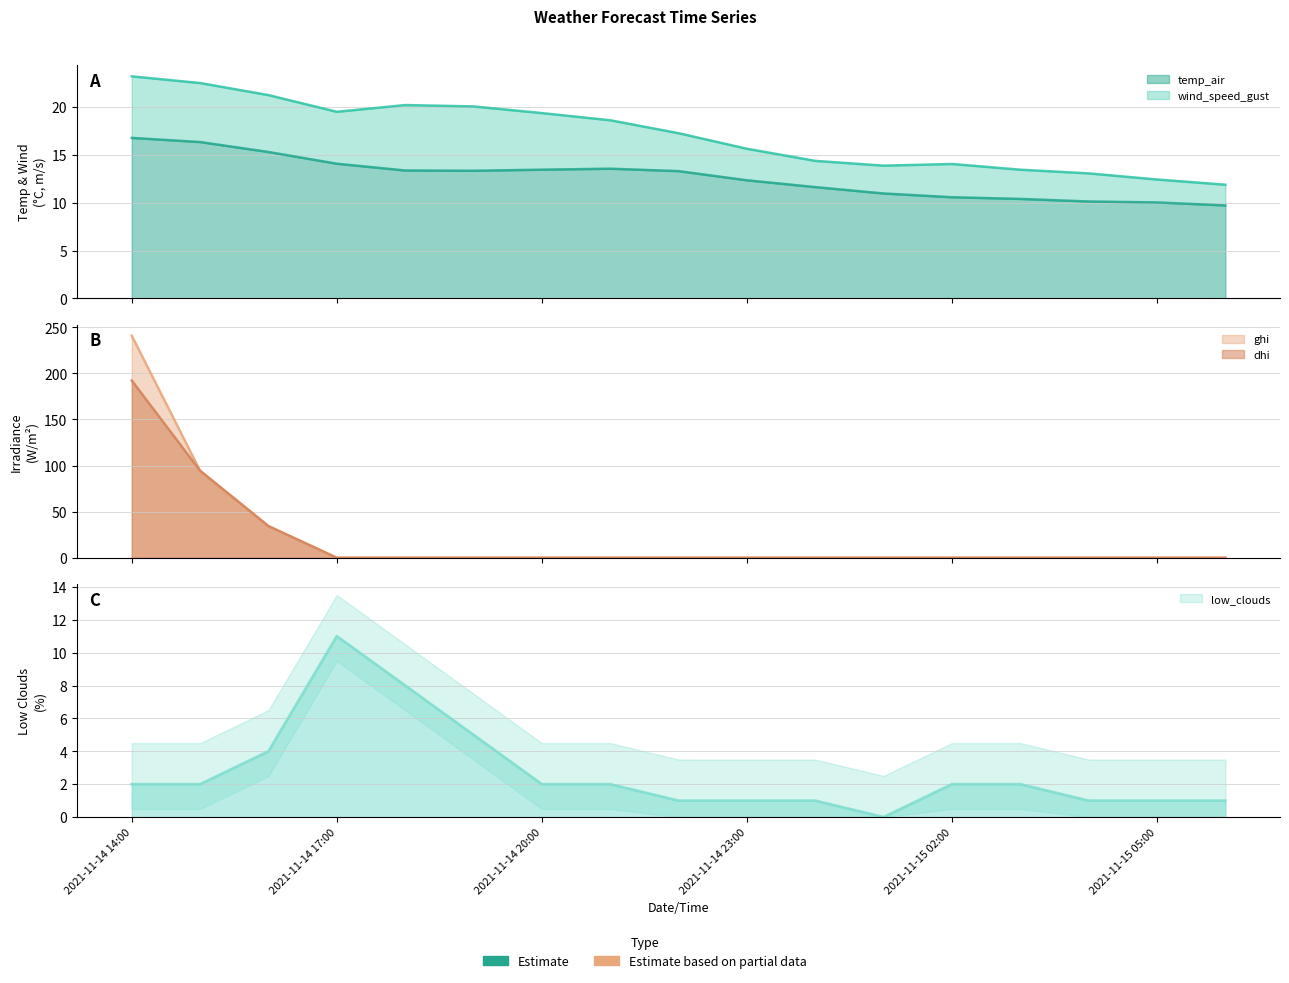

Is it true that ghi equals 0.0 at 2021-11-15 05:00?

True